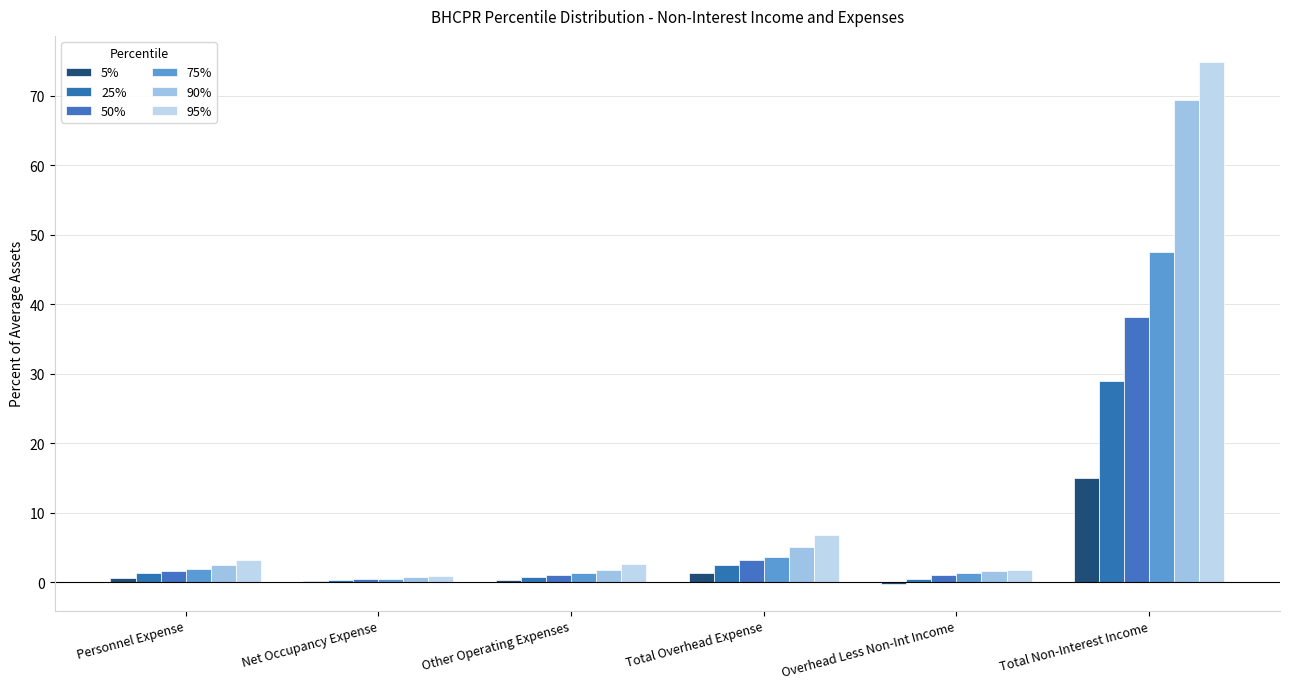

Is it true that 50% equals 0.4 at Net Occupancy Expense?

True